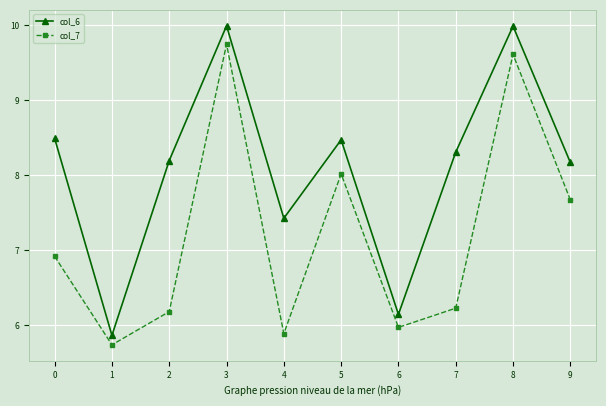

What is the sum of all col_7 values?

72.0